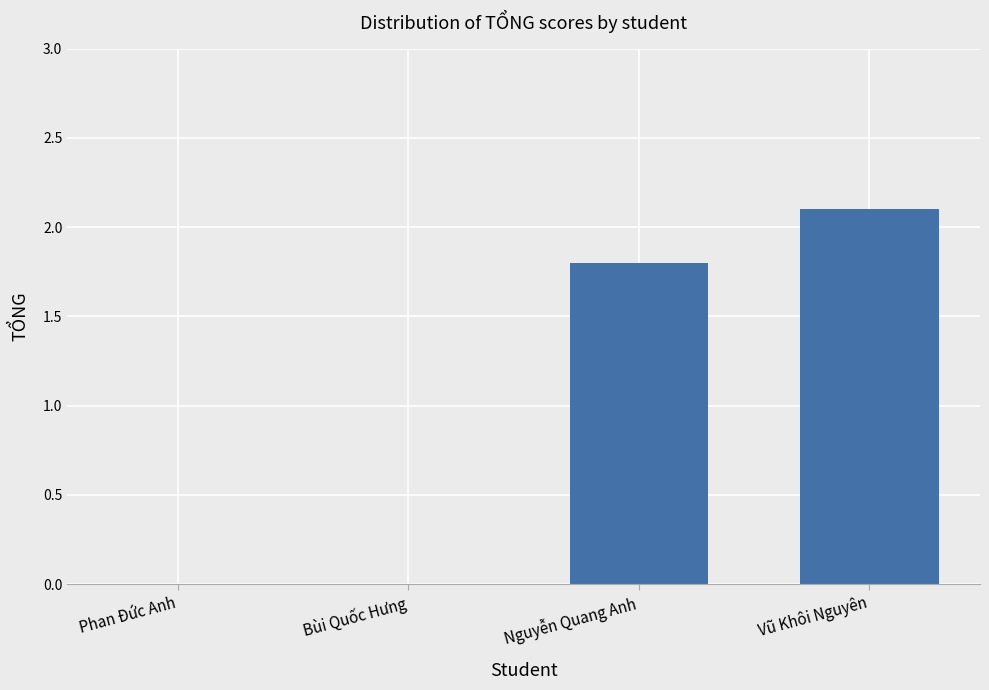

What is the greatest value displayed?

2.1